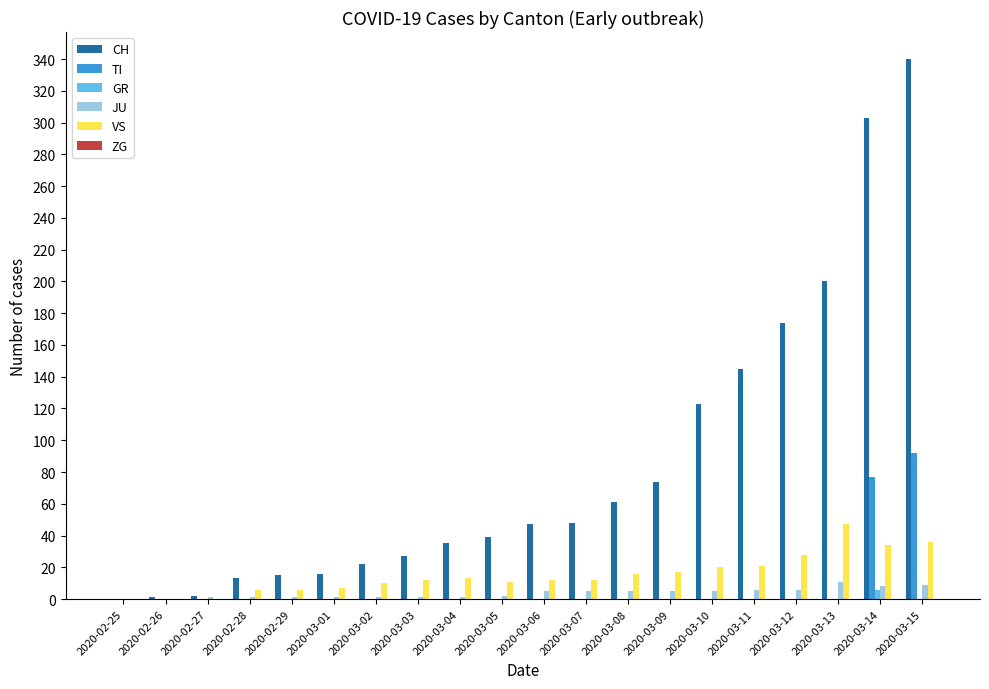

At which label does VS reach its peak?

2020-03-13